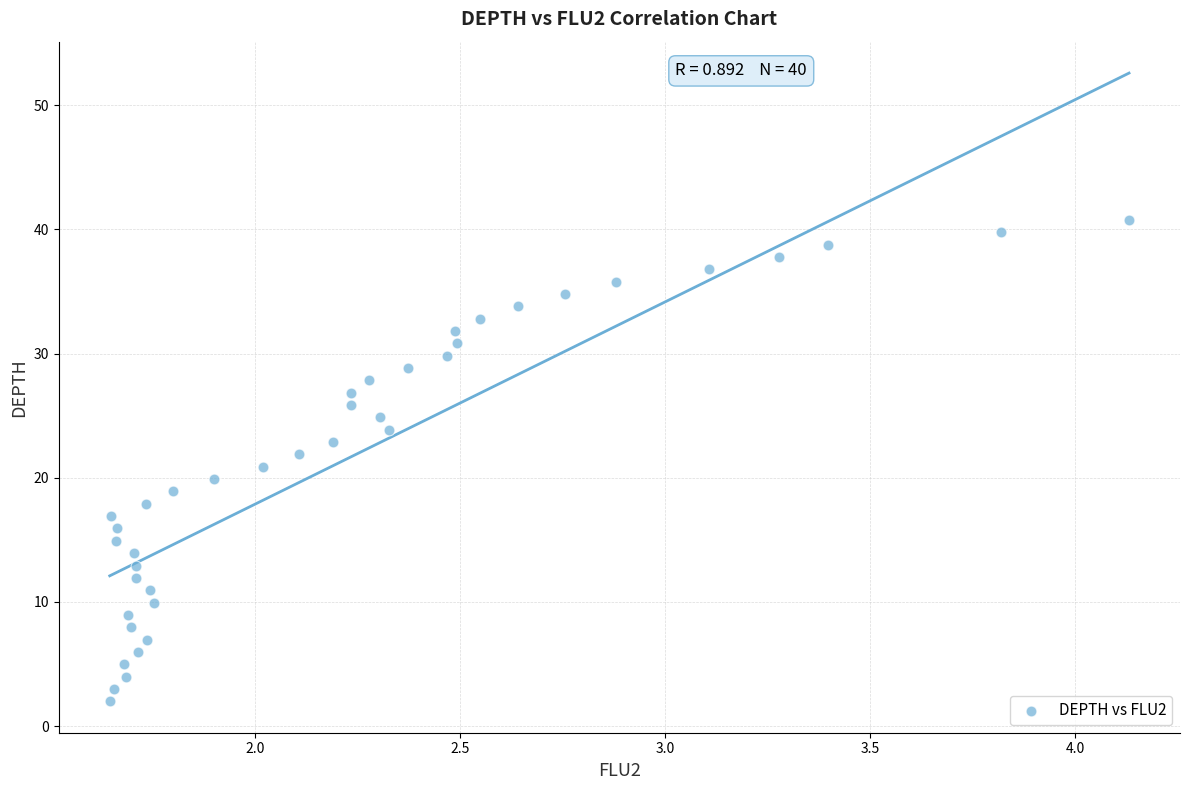

What is the range of Y values (max minus min)?

38.8